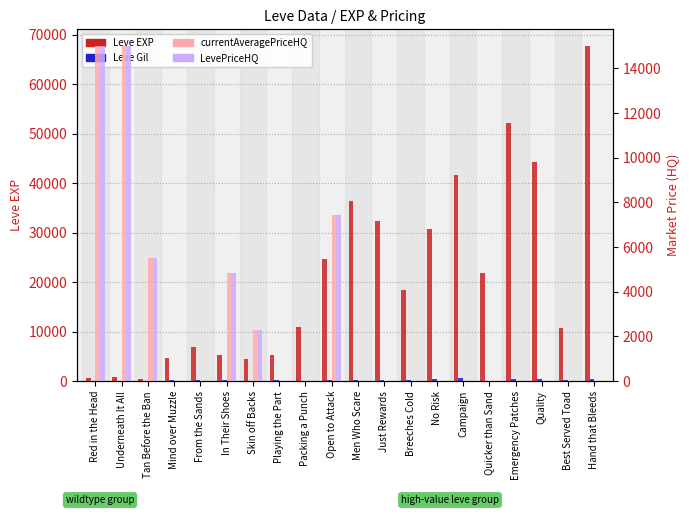

Is it true that LevePriceHQ equals 1646.6 at Tan Before the Ban?

False